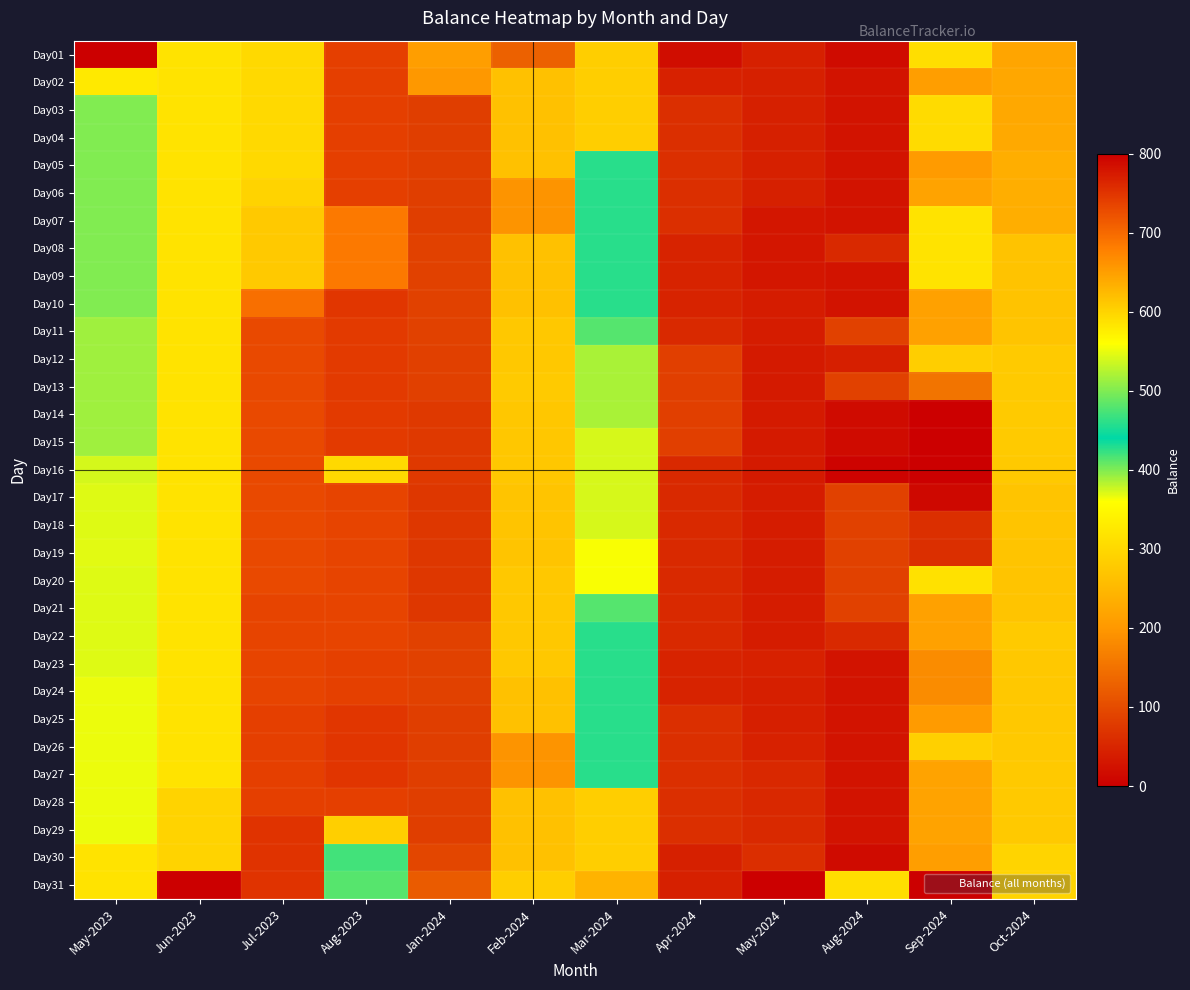

What is the difference between the highest and lowest values at Aug-2023?

278.0